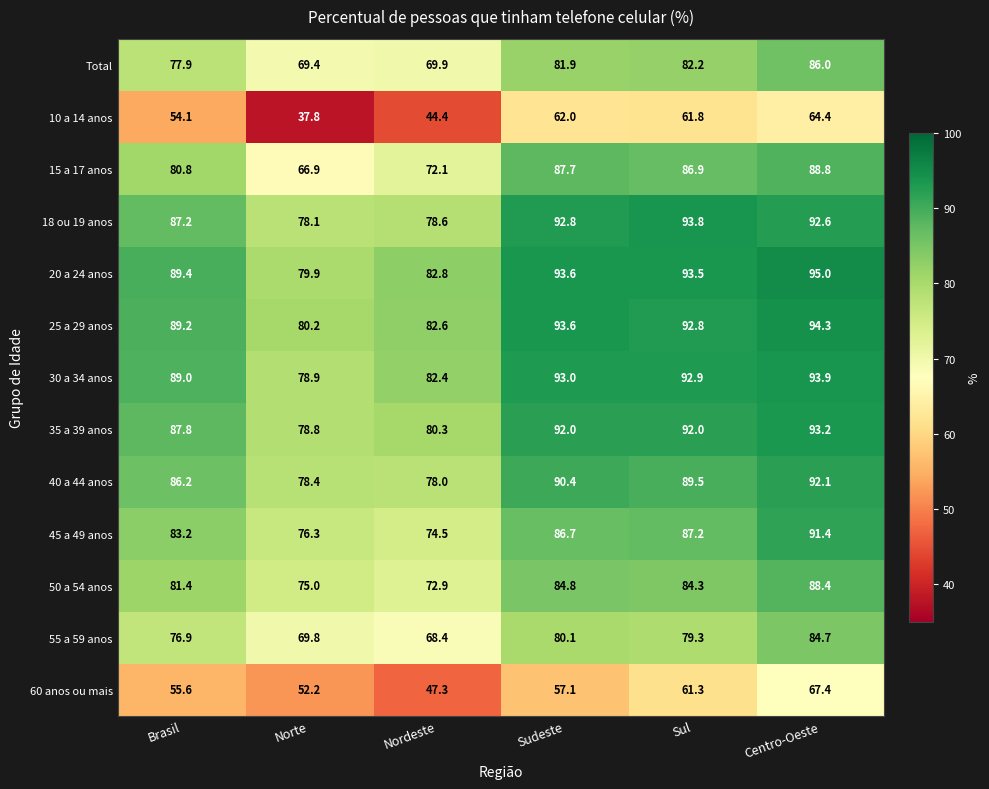

The 25 a 29 anos series shows 82.6 at Nordeste. True or false?

True